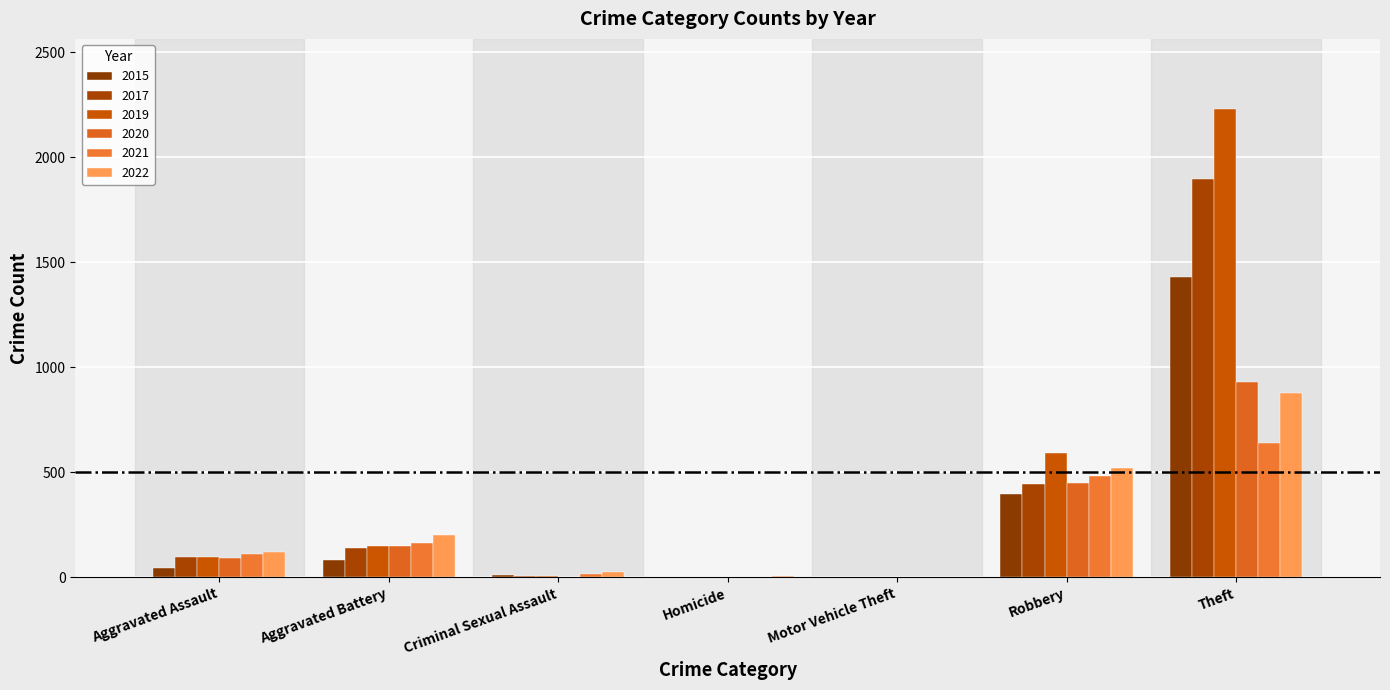

How many data points does each series have?

7